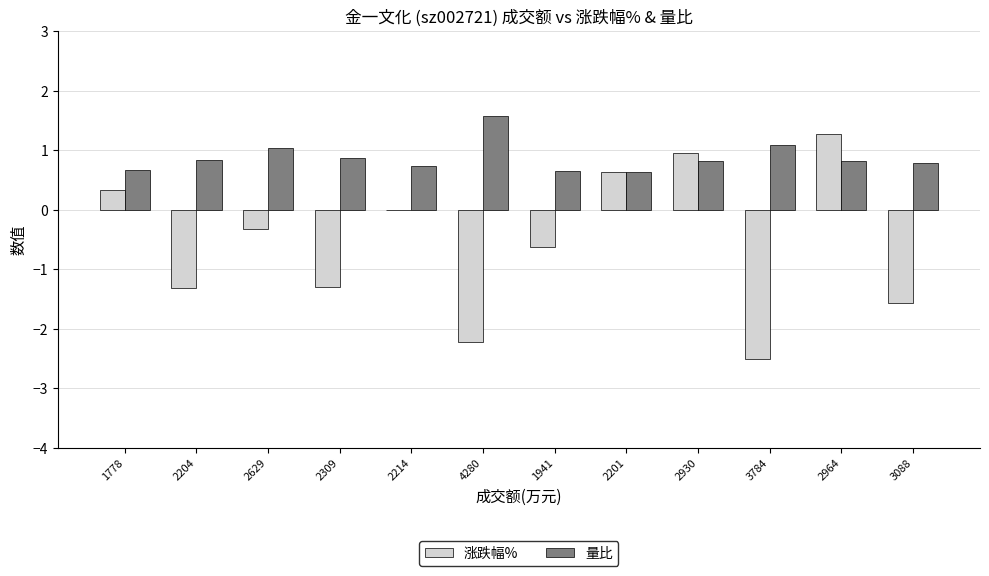

At which category is the sum across all series the highest?

2964